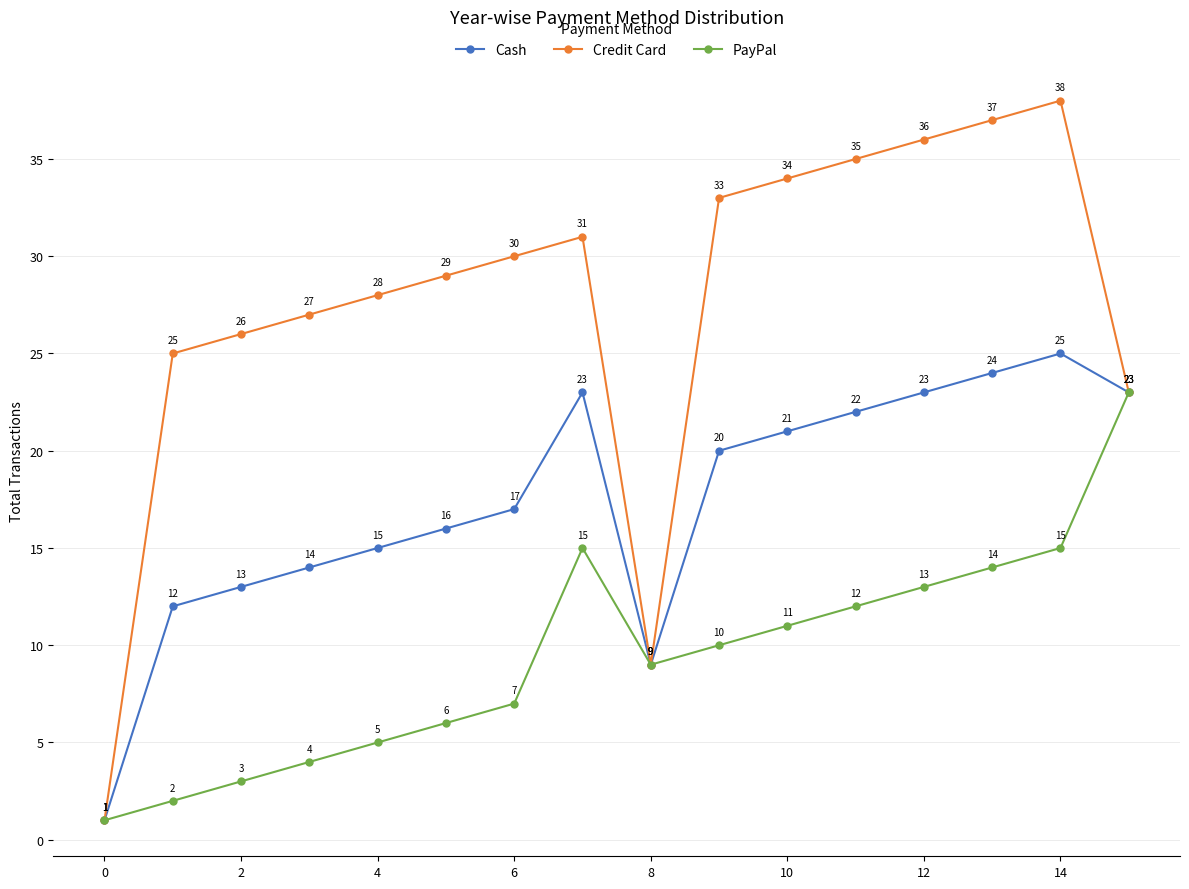

What is the sum of all Credit Card values?

442